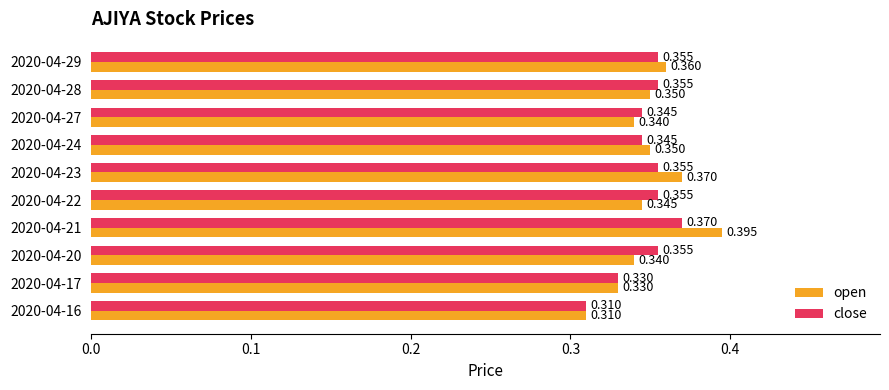

At which label does close reach its peak?

2020-04-21